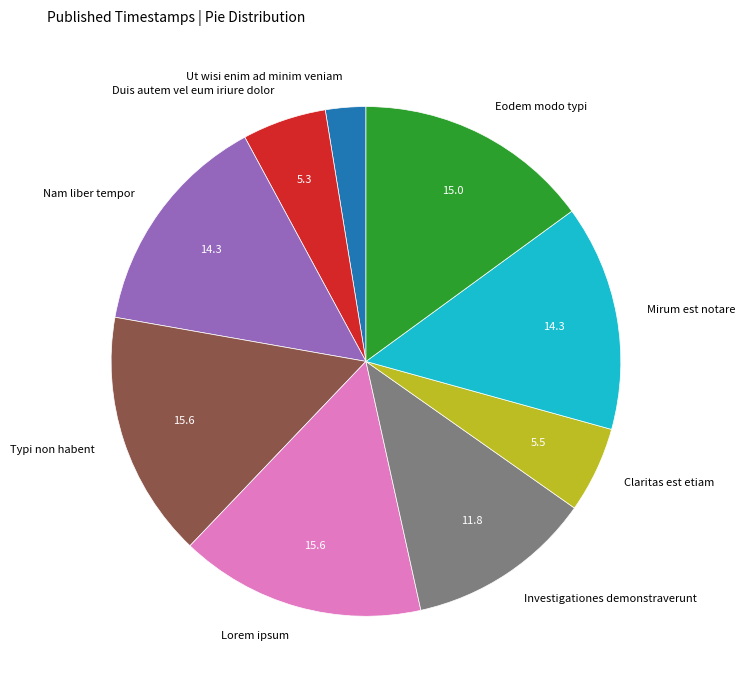

Between Eodem modo typi and Mirum est notare, which is larger?

Eodem modo typi